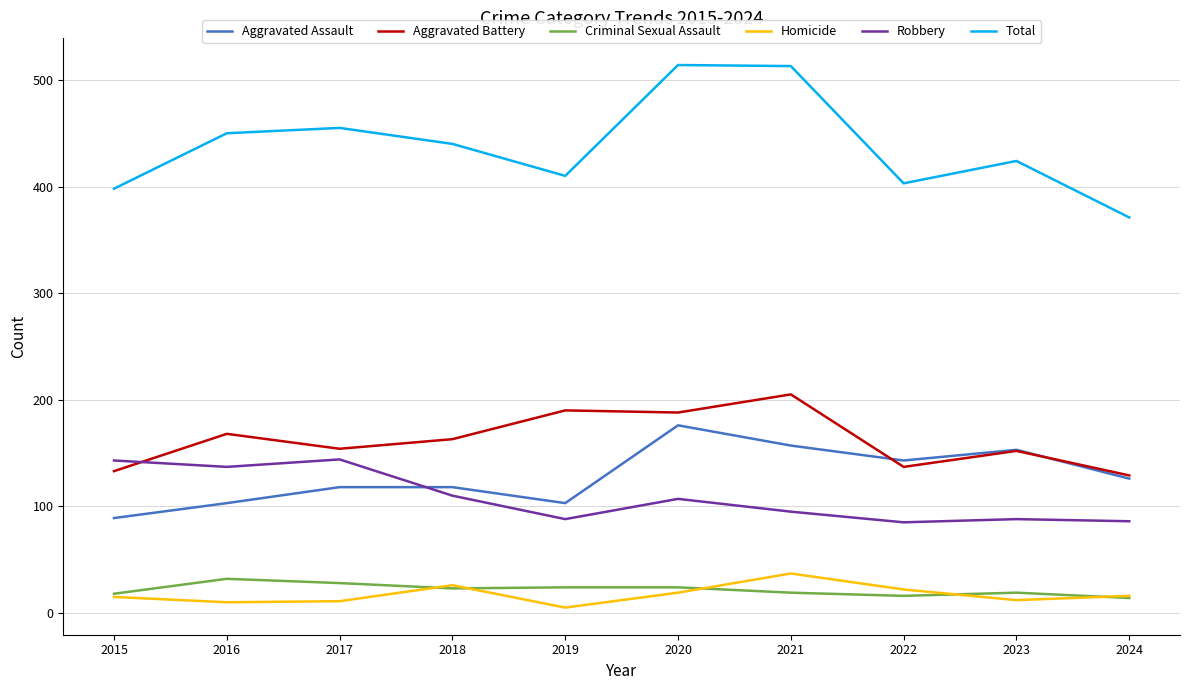

At which category does Homicide reach its first local peak?

2018